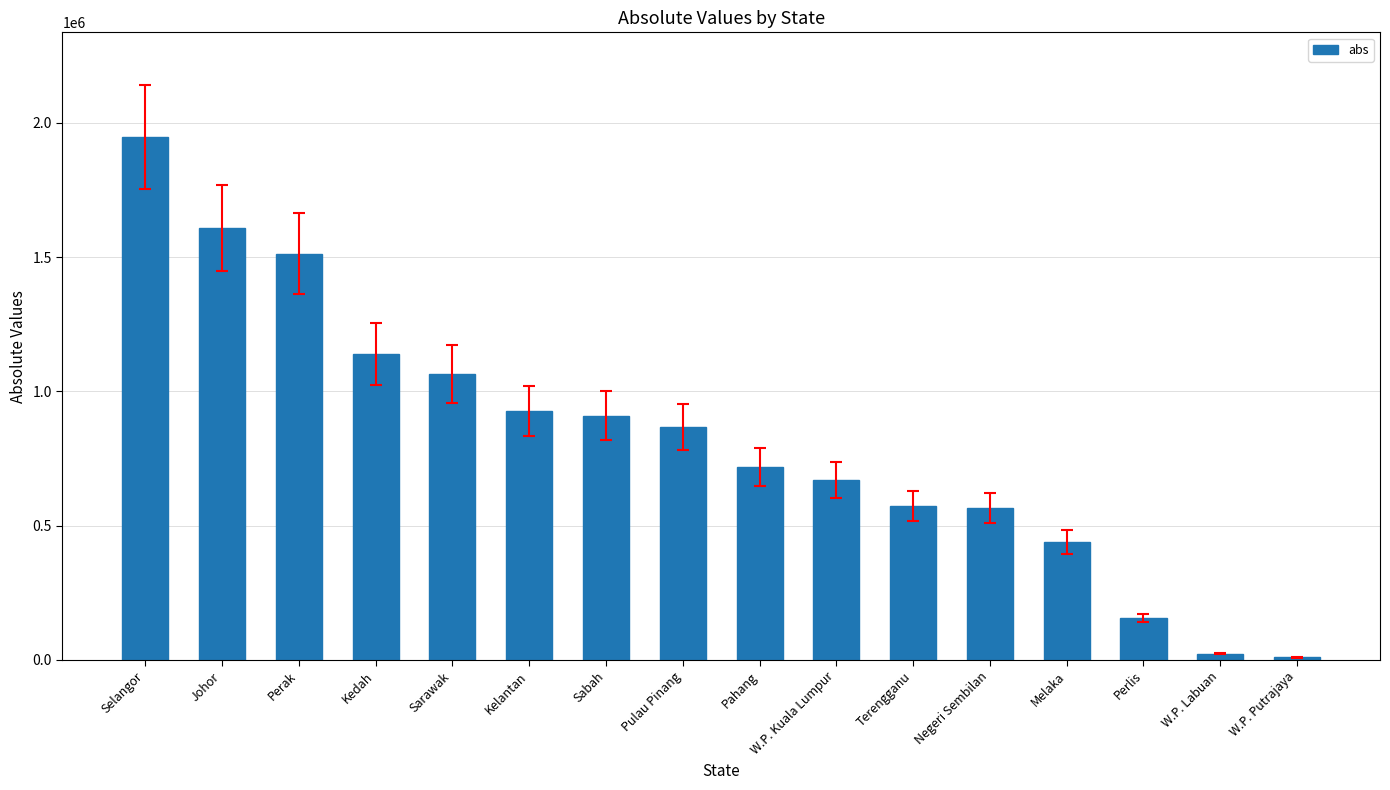

Which label corresponds to the largest value in the chart?

Selangor